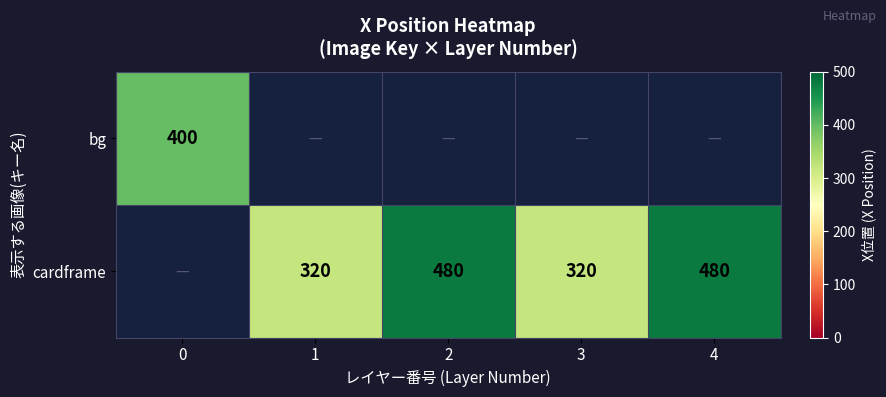

What is the sum of the cardframe values at 3 and 1?

640